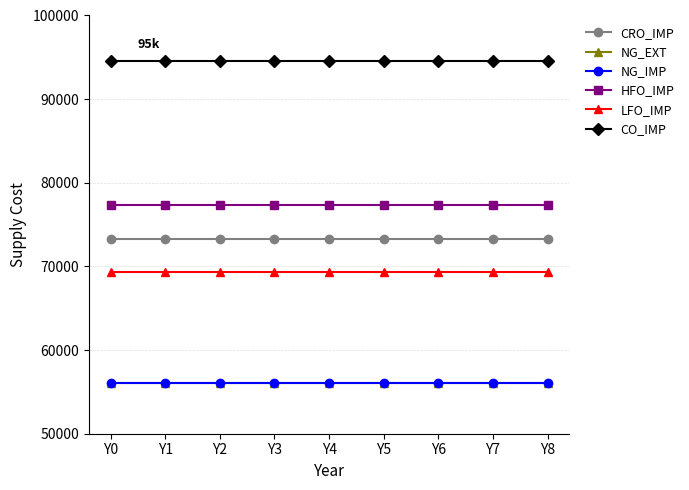

At which category is the sum across all series the highest?

Y0